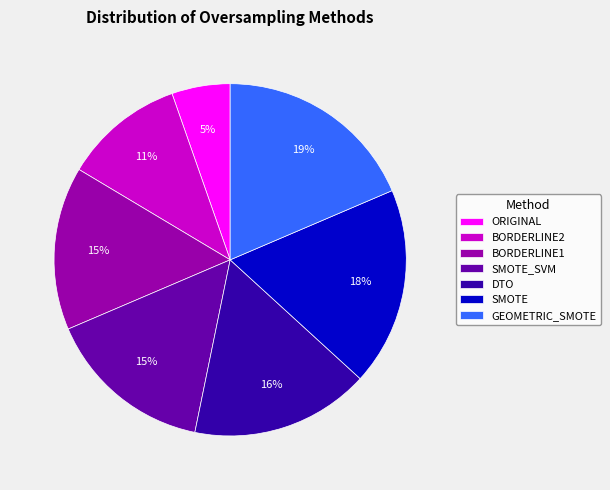

To the nearest percent, what percentage of the pie is DTO?

16%